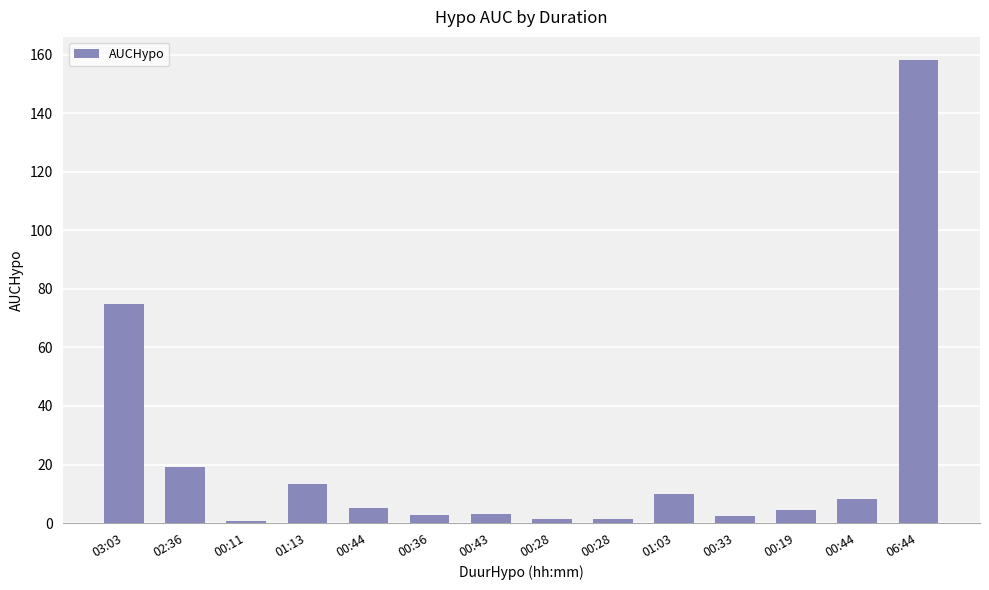

How many data points does each series have?

14